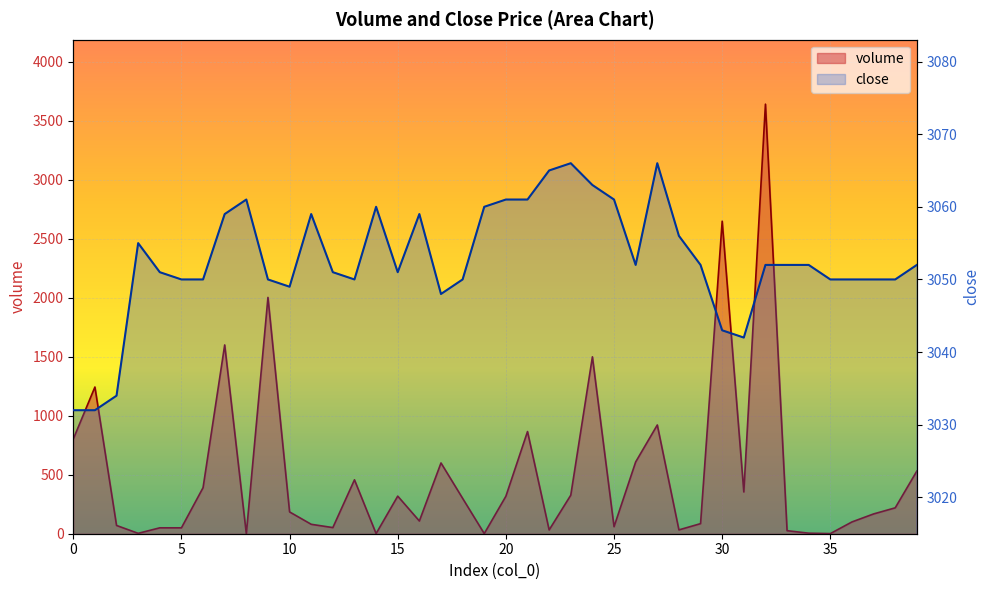

What is the difference between the maximum and second lowest values in the close series?

34.0